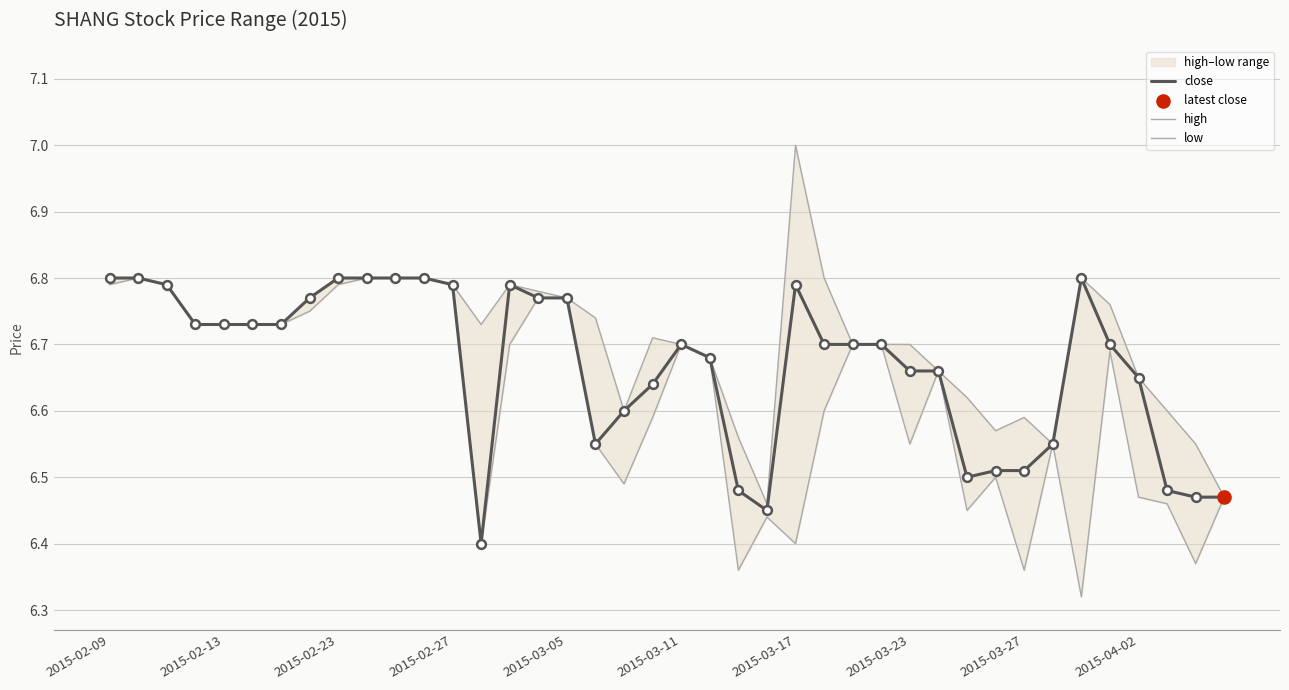

Which series contains the highest Y value?

high